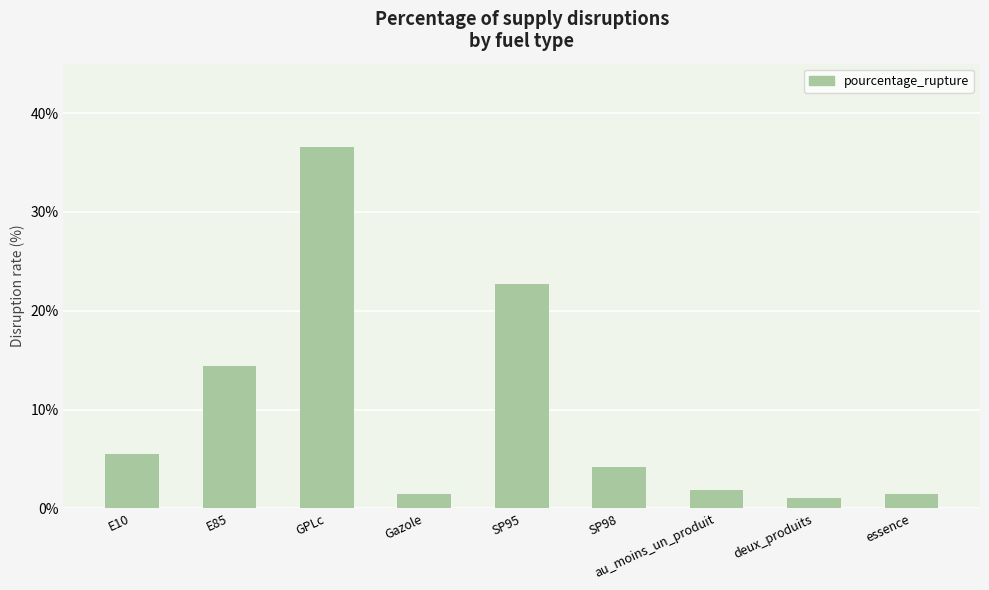

Count the number of values greater than 4.

5